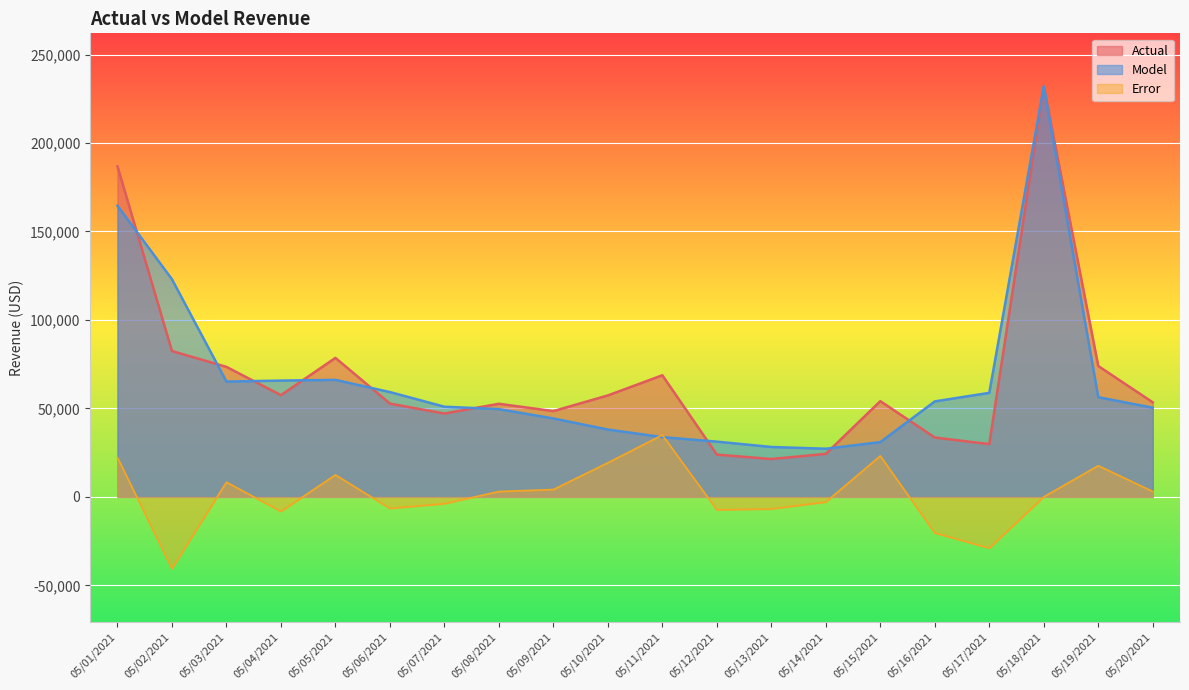

In Error, how many points are higher than both neighbors (excluding endpoints)?

5